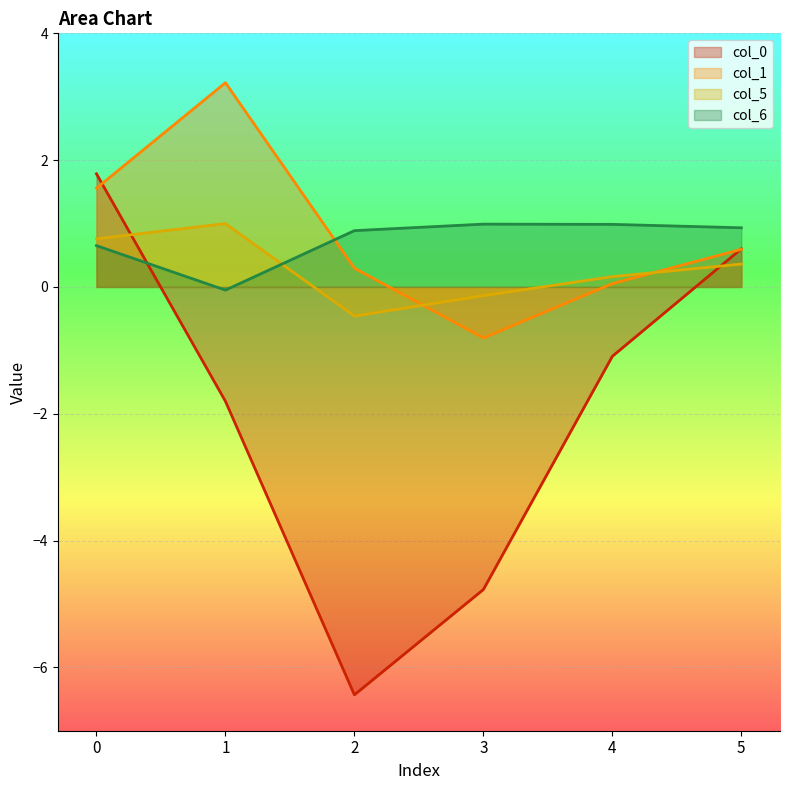

How many lines are shown in the chart?

4